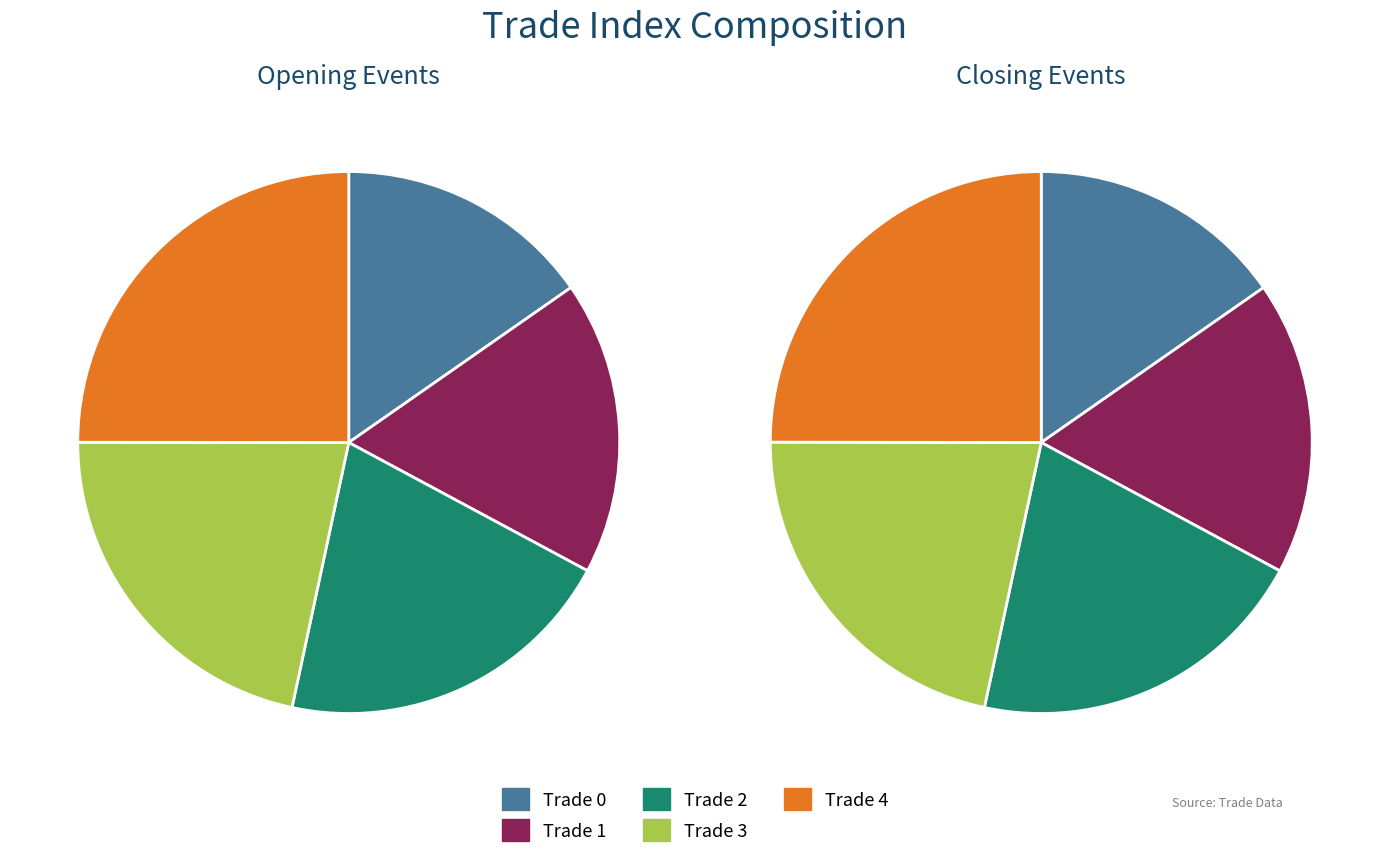

What portion of the pie excludes 4?

75.0%